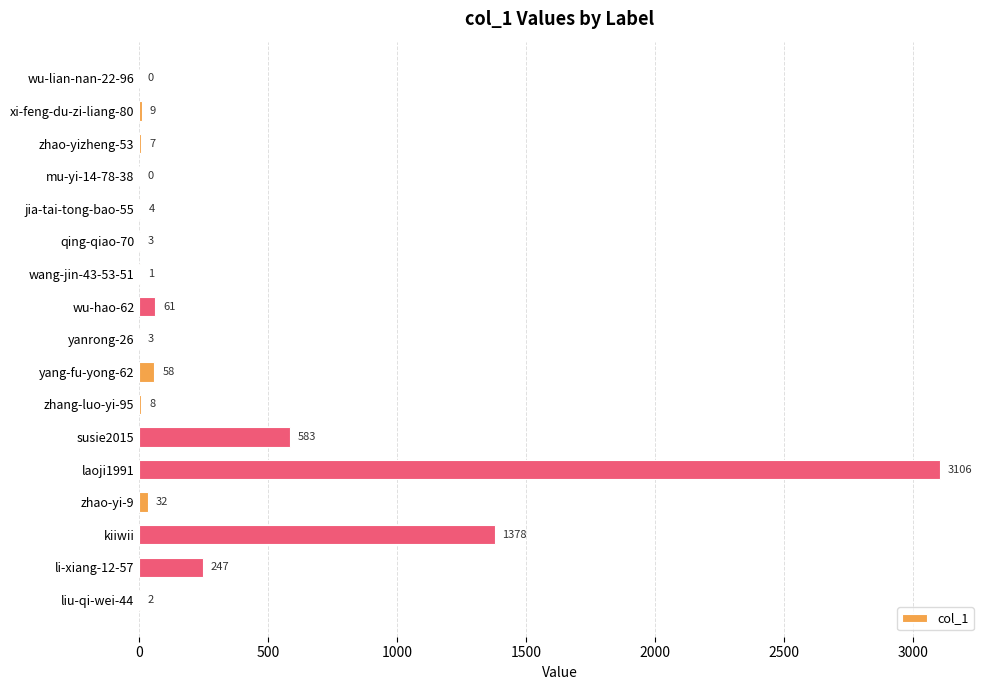

What is the change in value from jia-tai-tong-bao-55 to zhang-luo-yi-95?

+4